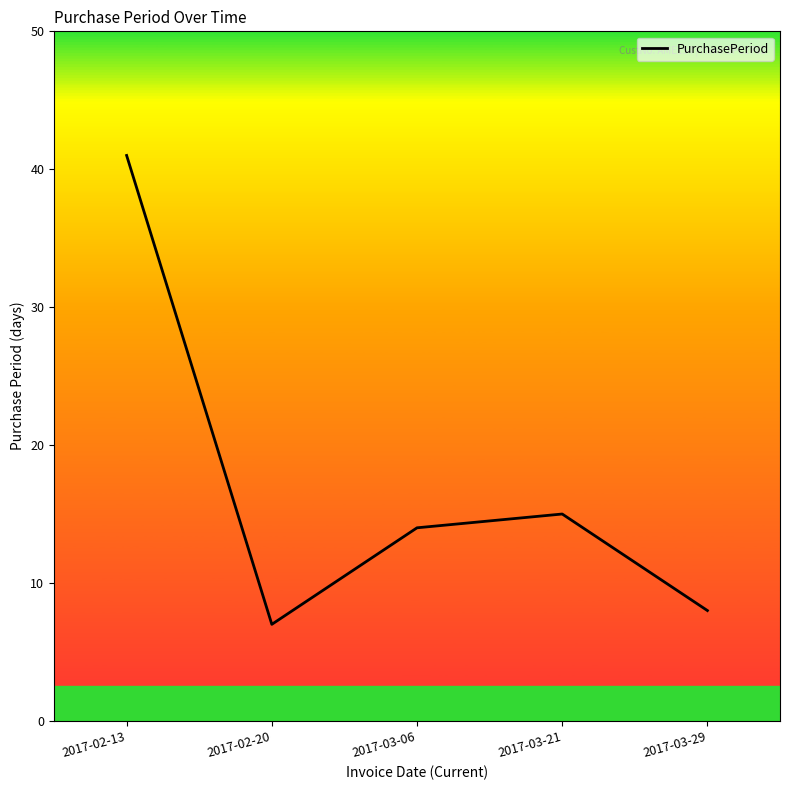

What is the minimum value shown in the chart?

7